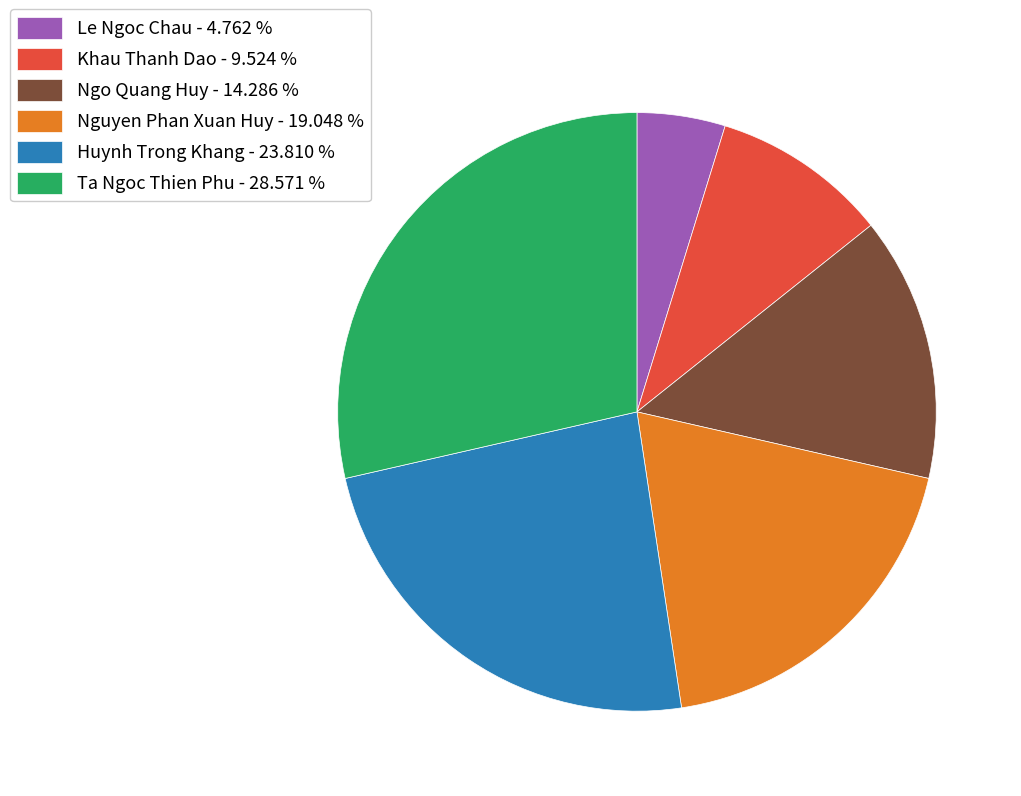

Is it true that Khau Thanh Dao is 10% of the pie?

True